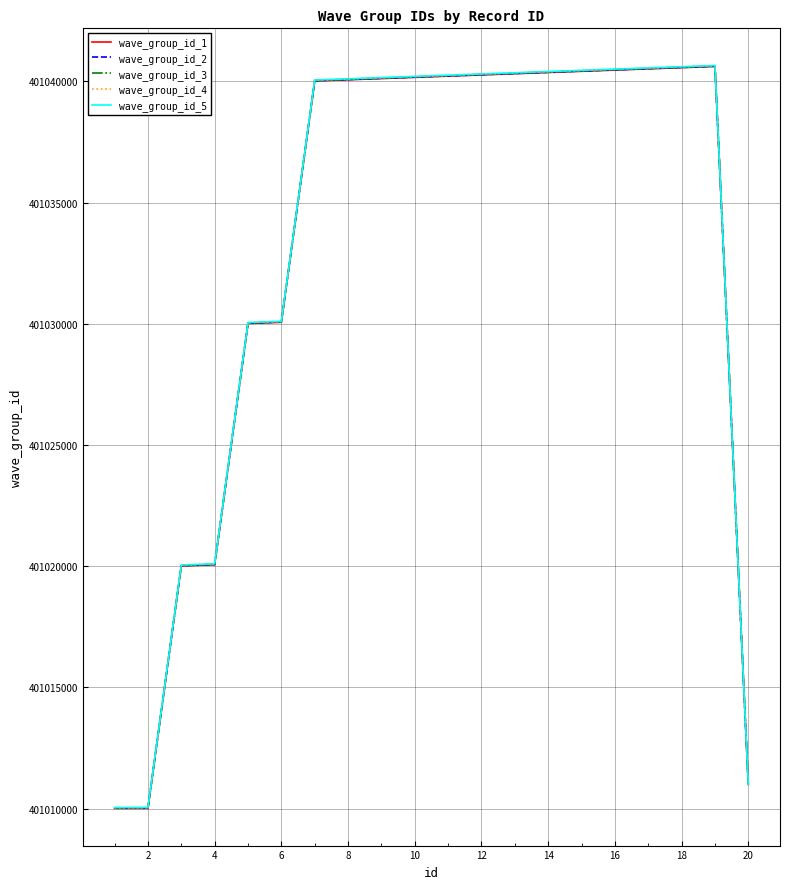

What is the minimum value shown in the chart?

401010011